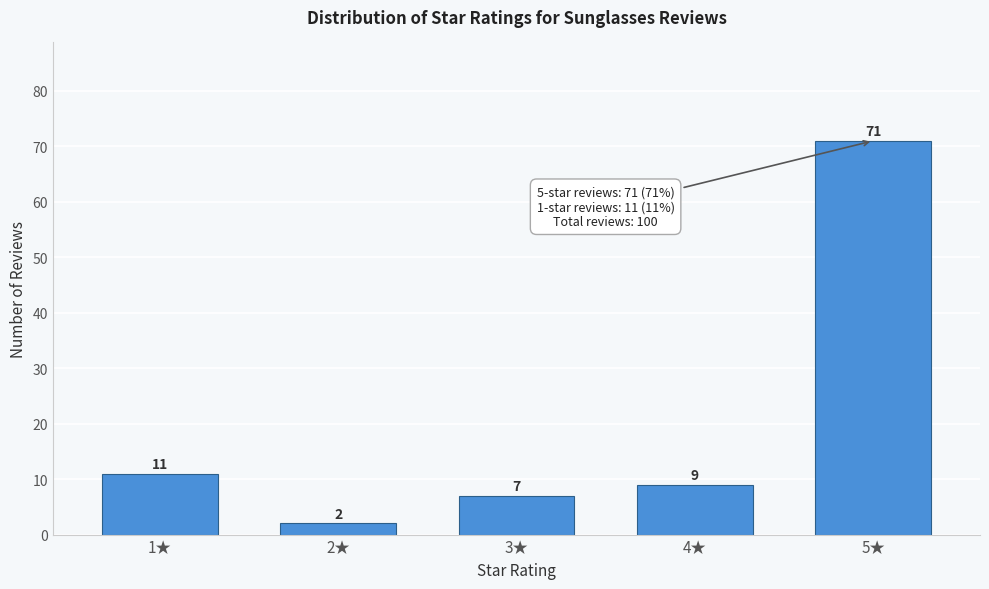

Reading left to right, transcribe all the data shown in this chart.

11	2	7	9	71